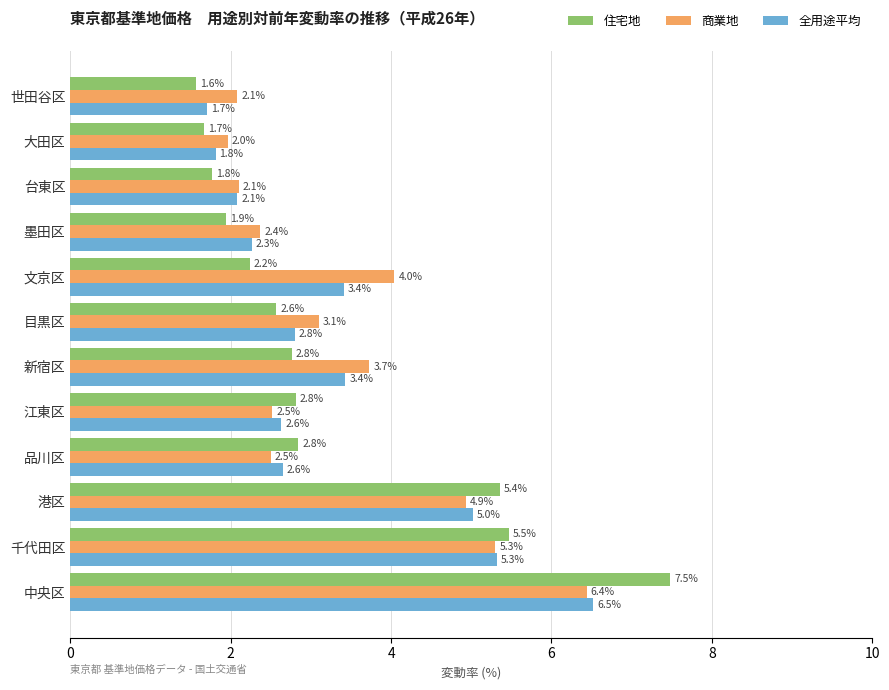

What is the sum of all 住宅地 values?

38.5